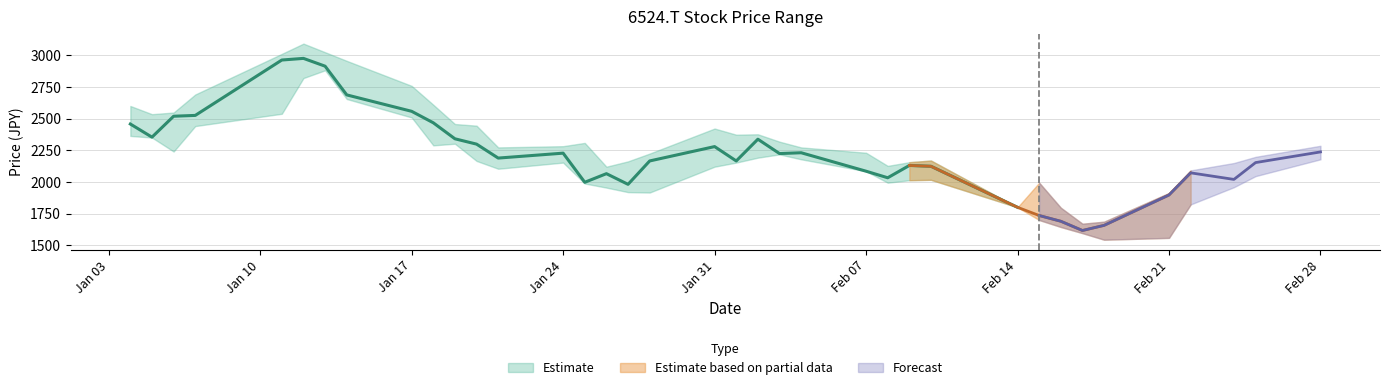

How many series are shown in this chart?

3